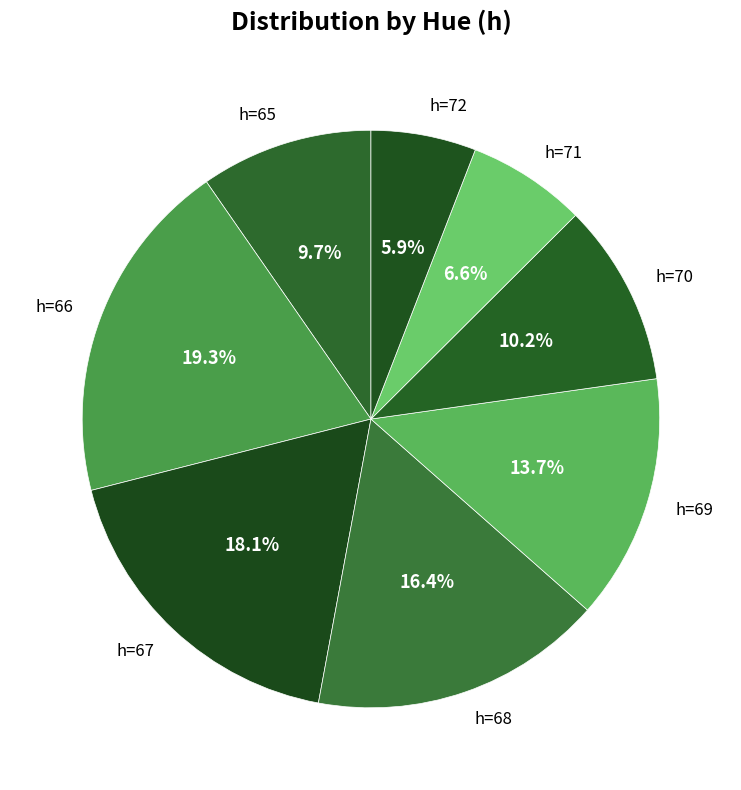

The h=66 slice represents 7% of the pie. True or false?

False